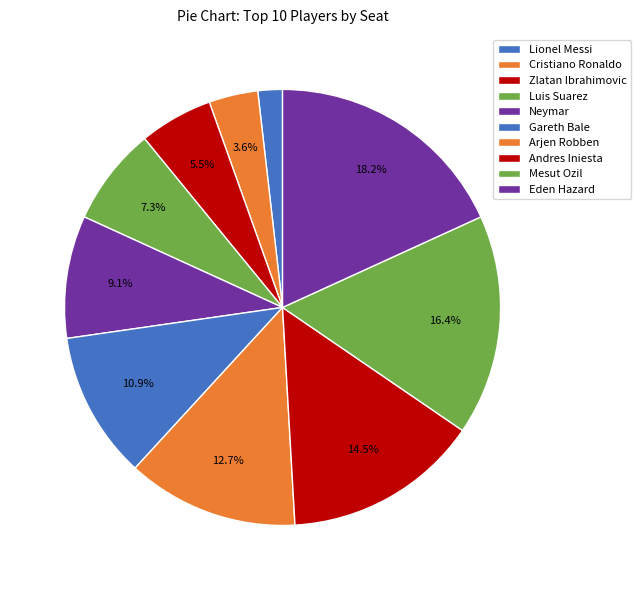

What is the change in value from Zlatan Ibrahimovic to Gareth Bale?

+3